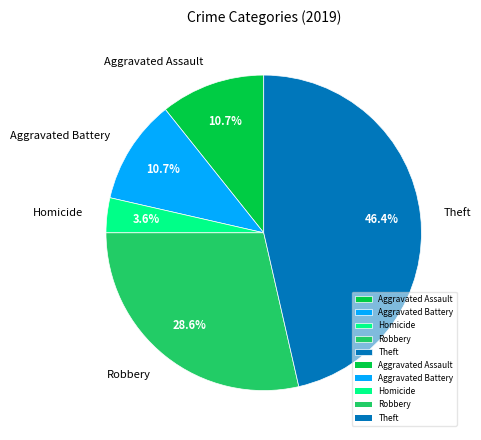

Is there any slice that represents more than half of the pie?

No